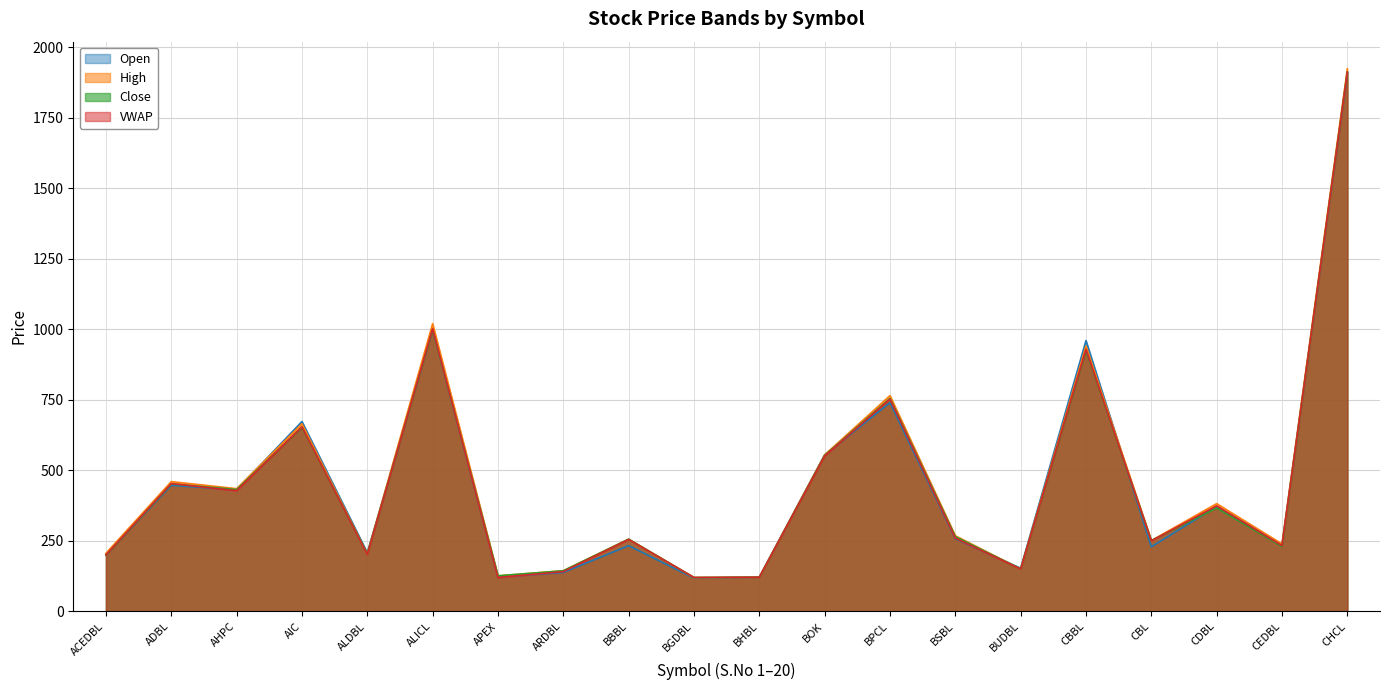

What is the minimum value shown in the chart?

118